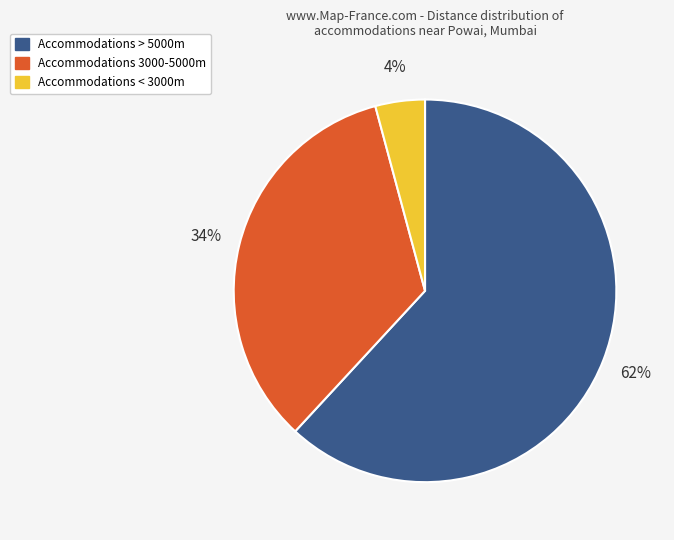

Does any single category account for the majority?

Yes